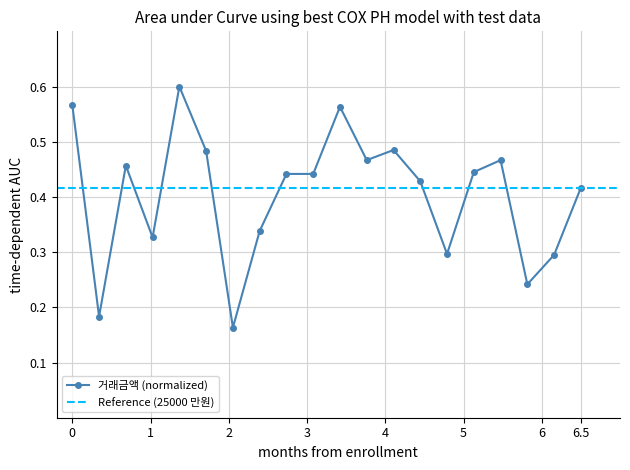

Does the chart have visible grid lines?

Yes